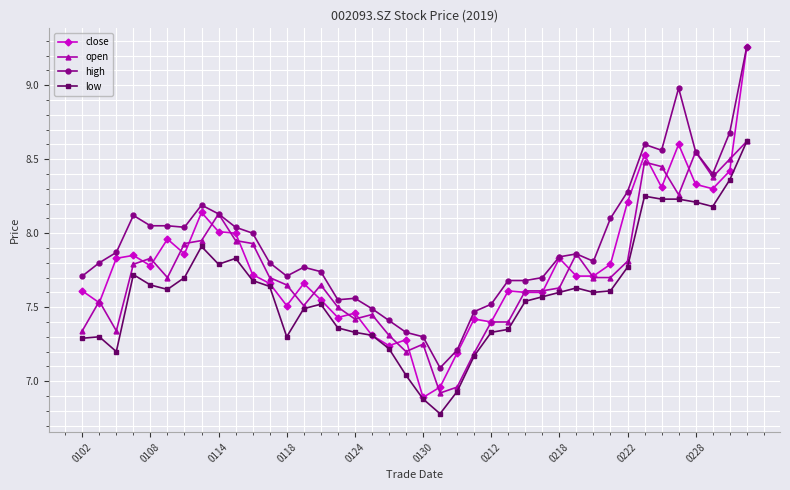

Which series has the largest total across all categories?

high